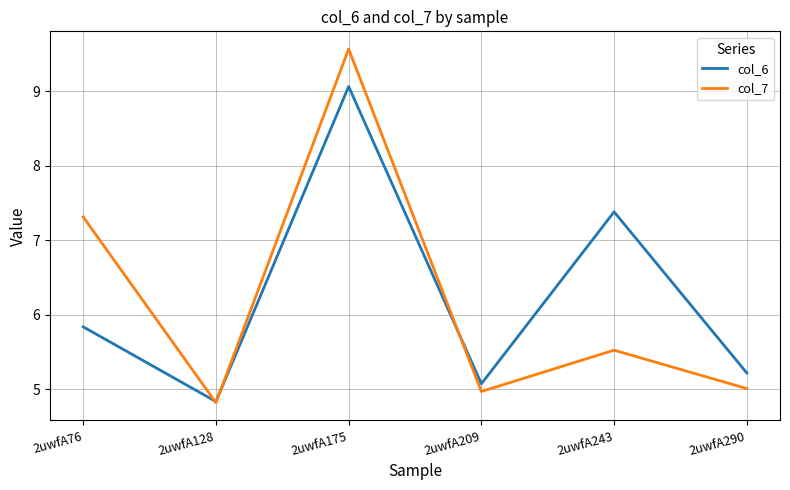

What is the difference between the col_6 values at 2uwfA76 and 2uwfA175?

3.2